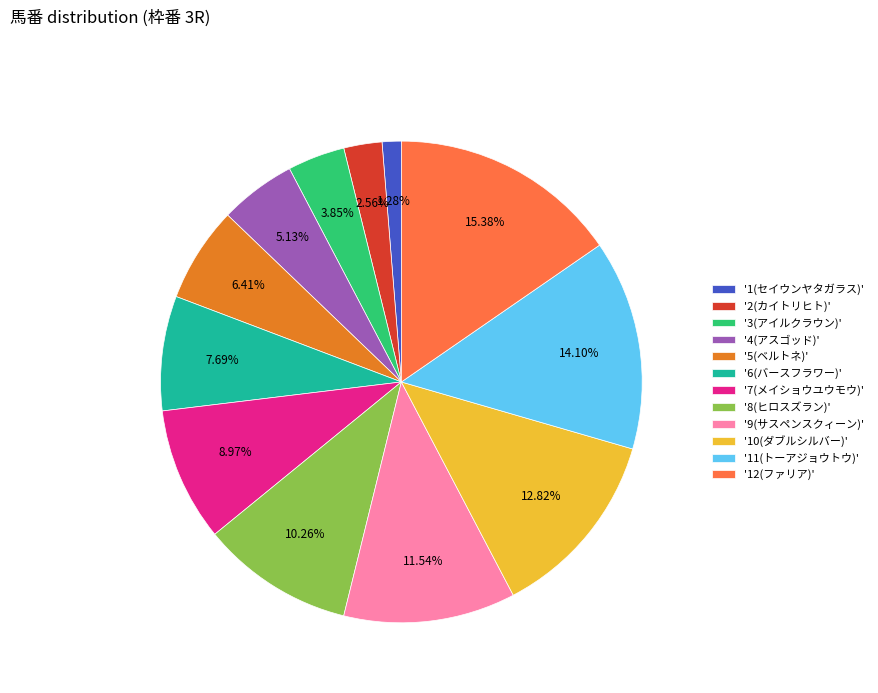

Approximately how many times larger is the value at '2(カイトリヒト)' compared to '3(アイルクラウン)'?

0.7